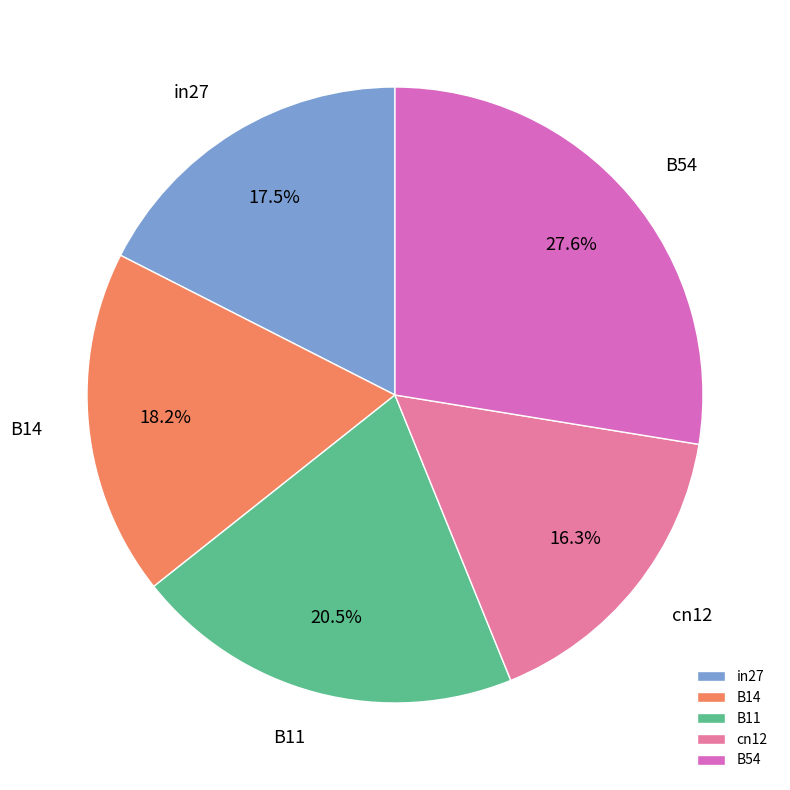

How many segments does this pie chart have?

5